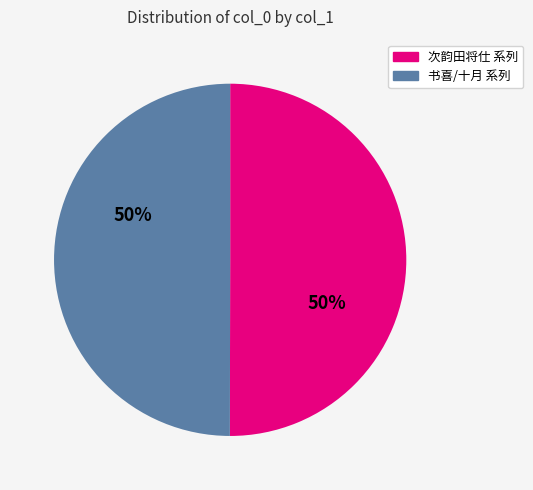

To the nearest percent, what is the average slice percentage?

50%